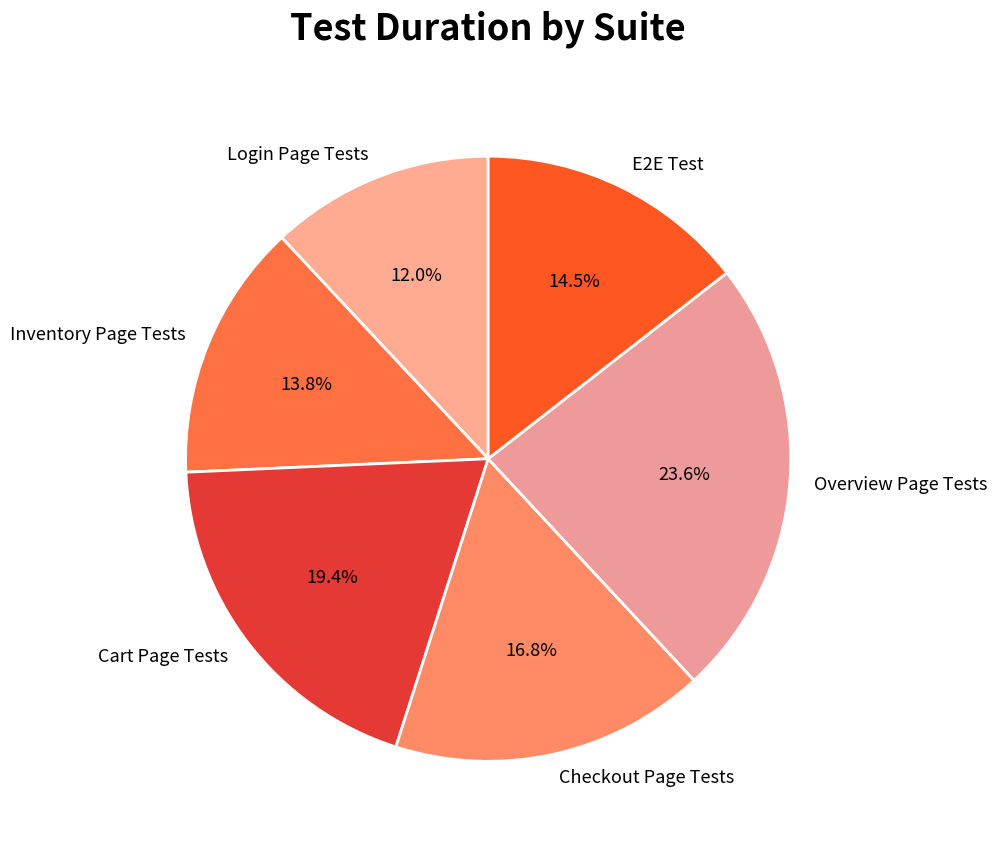

Does Login Page Tests represent more than half of the total?

No